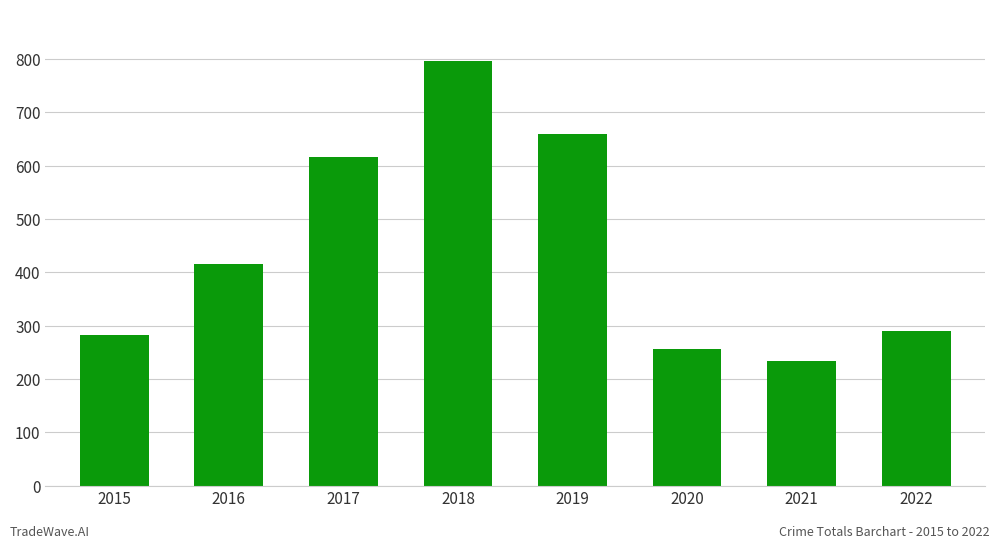

Reading left to right, what are all the values shown in this chart?

2015=282	2016=416	2017=617	2018=797	2019=660	2020=257	2021=234	2022=290